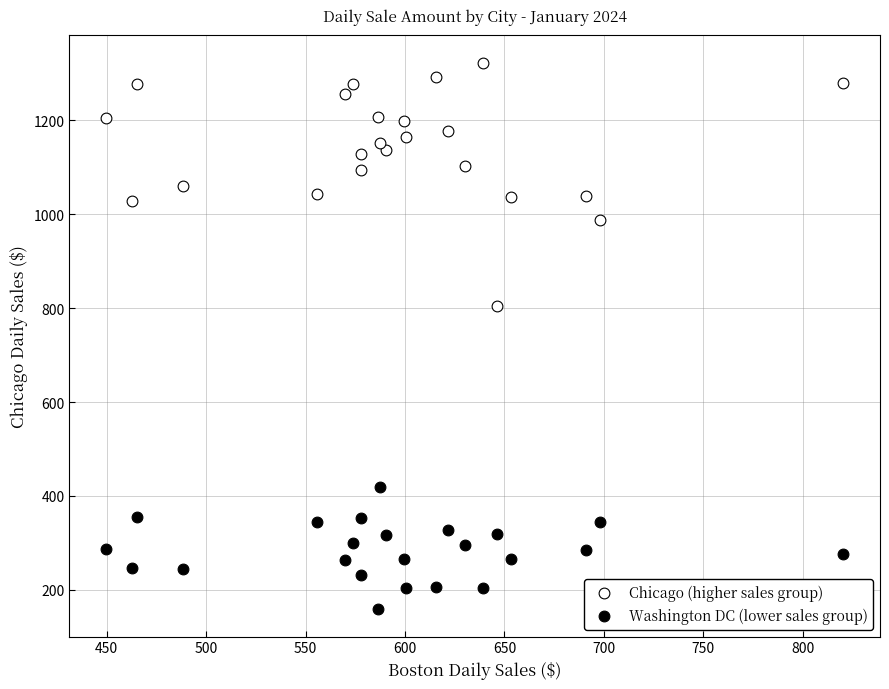

Across all series, what Y value is closest to 740?

804.9